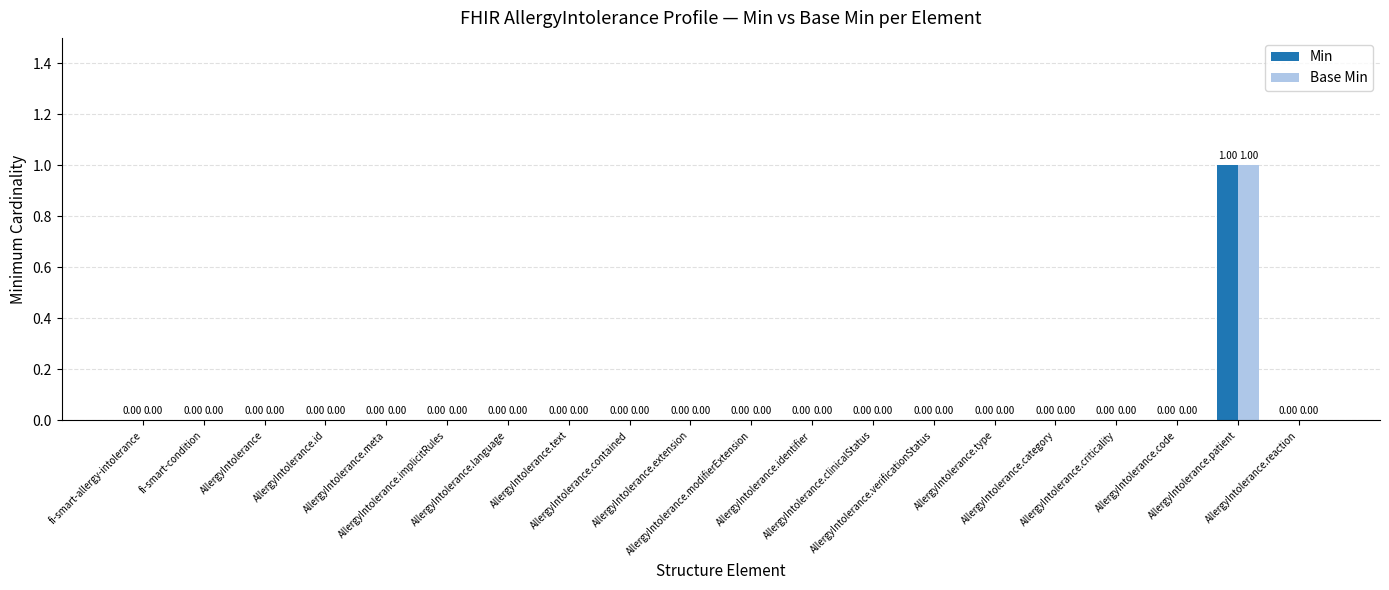

At how many categories does at least one series exceed 0?

1